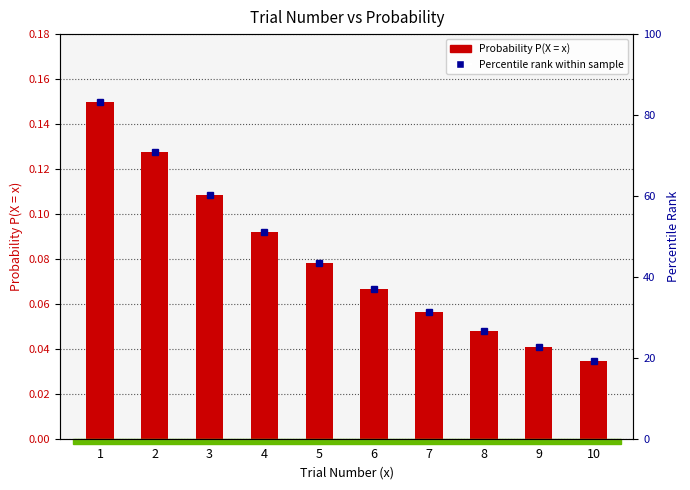

Is it true that the value at 8 is 0.0?

False